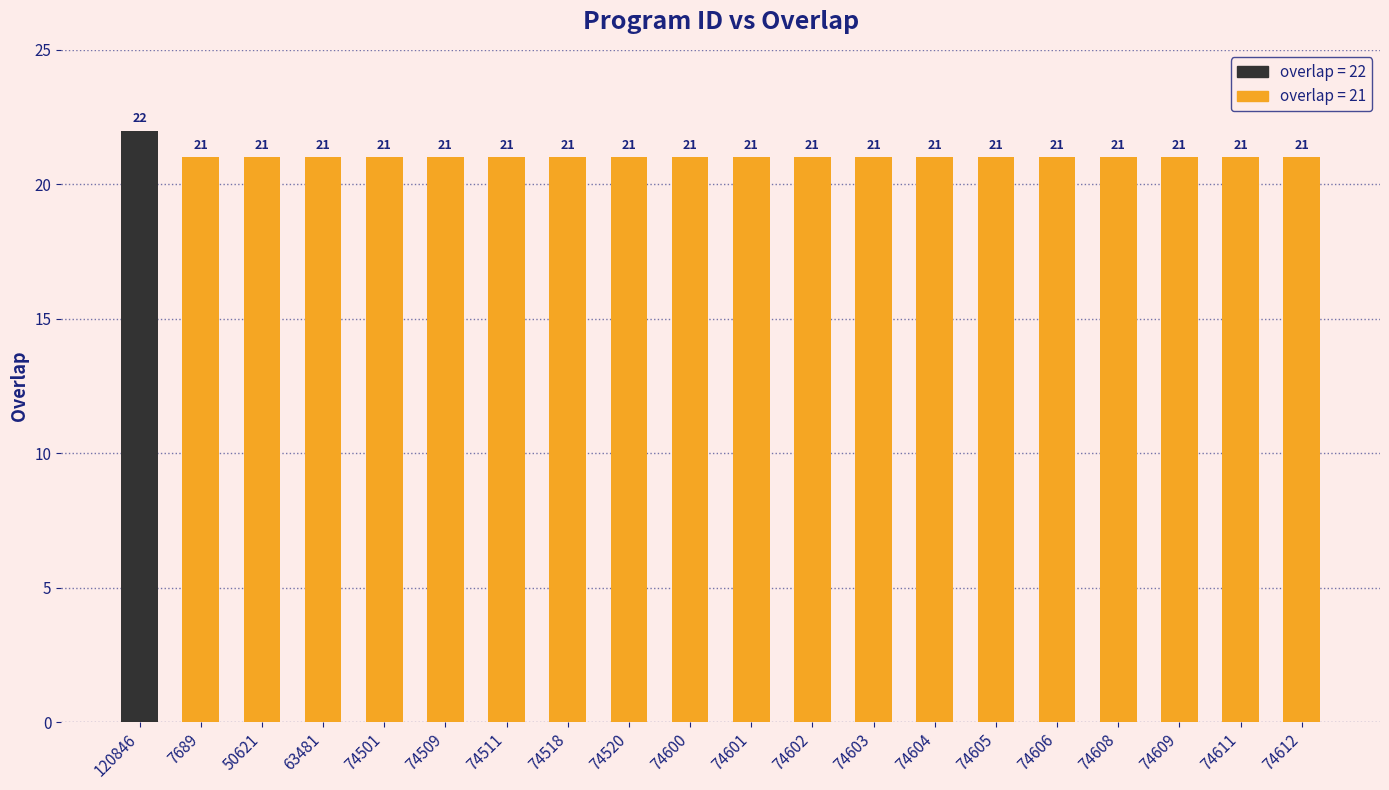

How many values are between 21 and 22?

20